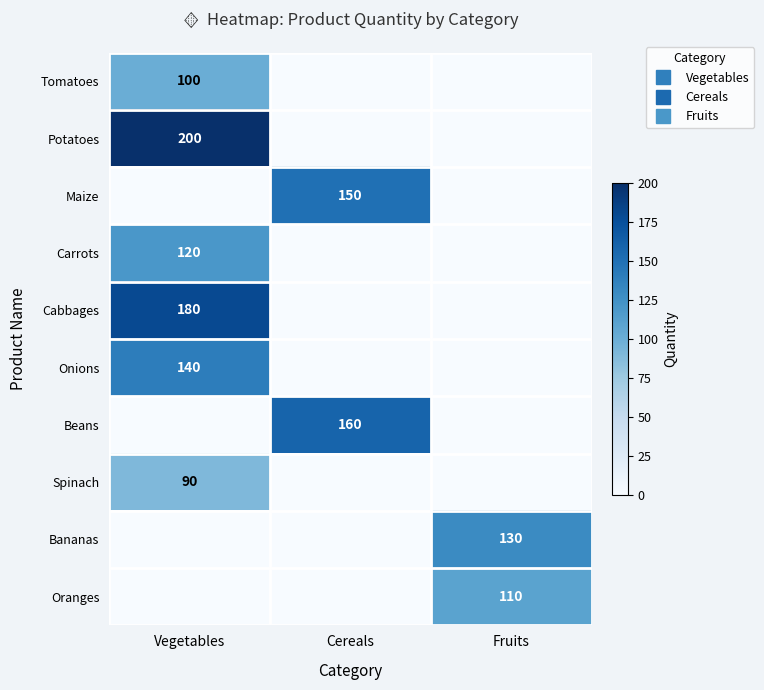

True or false: Bananas has a value of 130 at Fruits.

True